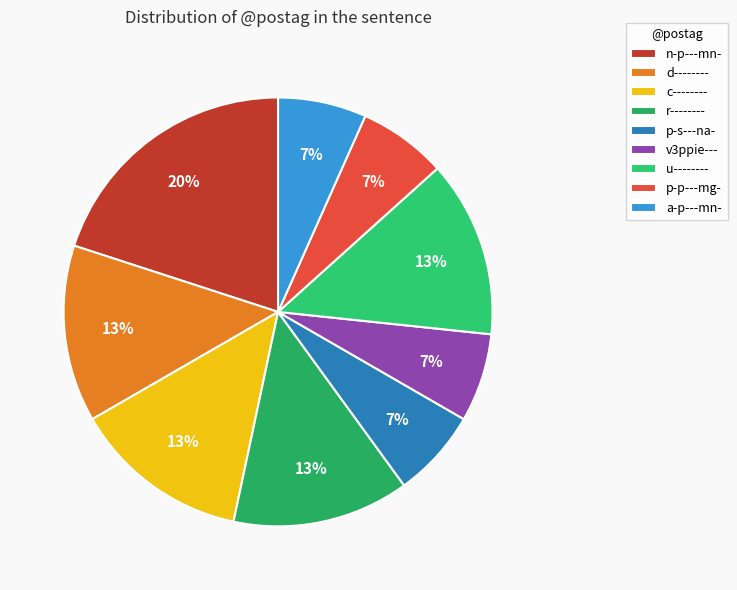

What percentage is NOT represented by r--------?

86.7%